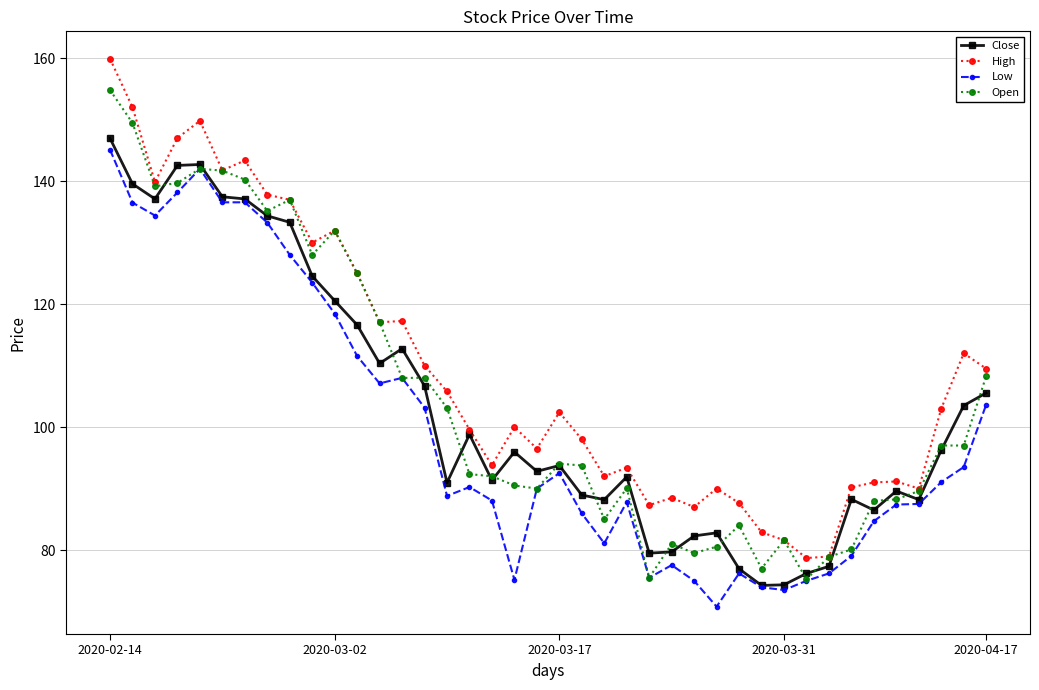

True or false: Low and High intersect in this chart.

False